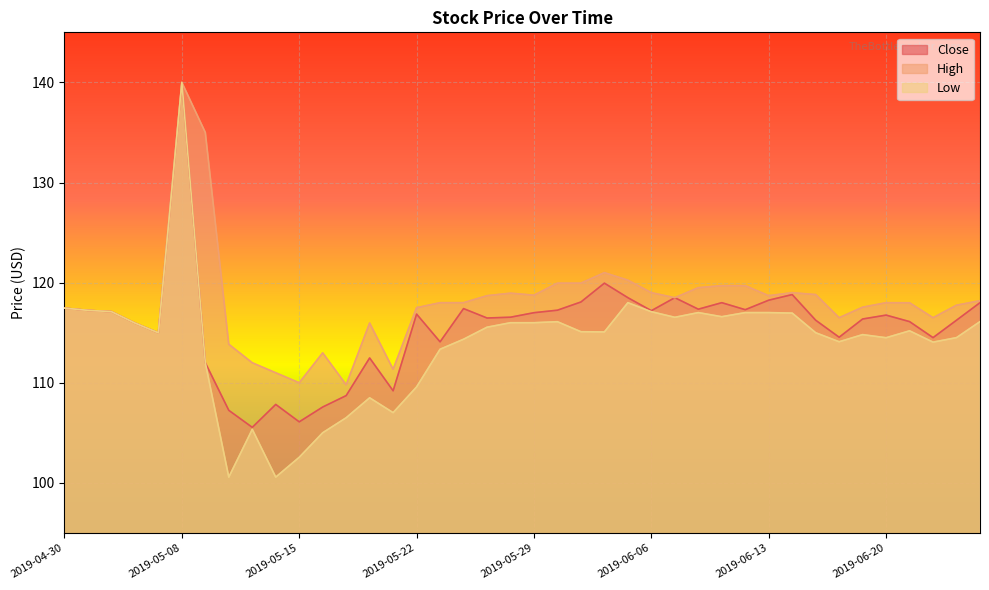

Which series changed the most between 2019-05-15 and 2019-06-17?

Low